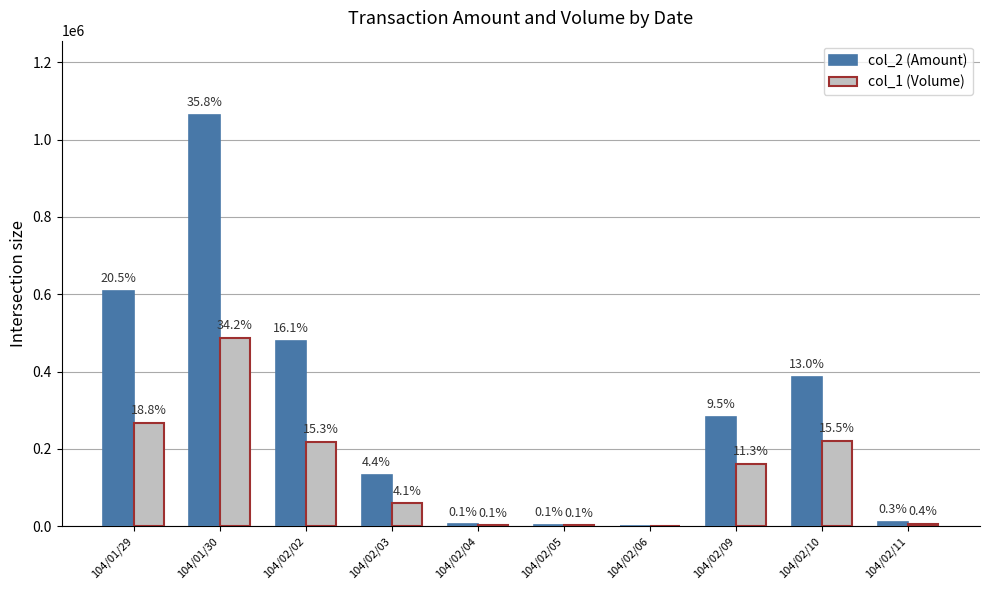

Reading left to right, list all the values displayed in this chart.

col_2 (Amount): 104/01/29=609110	104/01/30=1064480	104/02/02=478780	104/02/03=132130	104/02/04=4440	104/02/05=3980	104/02/06=0	104/02/09=282930	104/02/10=387040	104/02/11=10200
col_1 (Volume): 104/01/29=268000	104/01/30=487000	104/02/02=218000	104/02/03=59000	104/02/04=2000	104/02/05=2000	104/02/06=0	104/02/09=161000	104/02/10=221000	104/02/11=6000